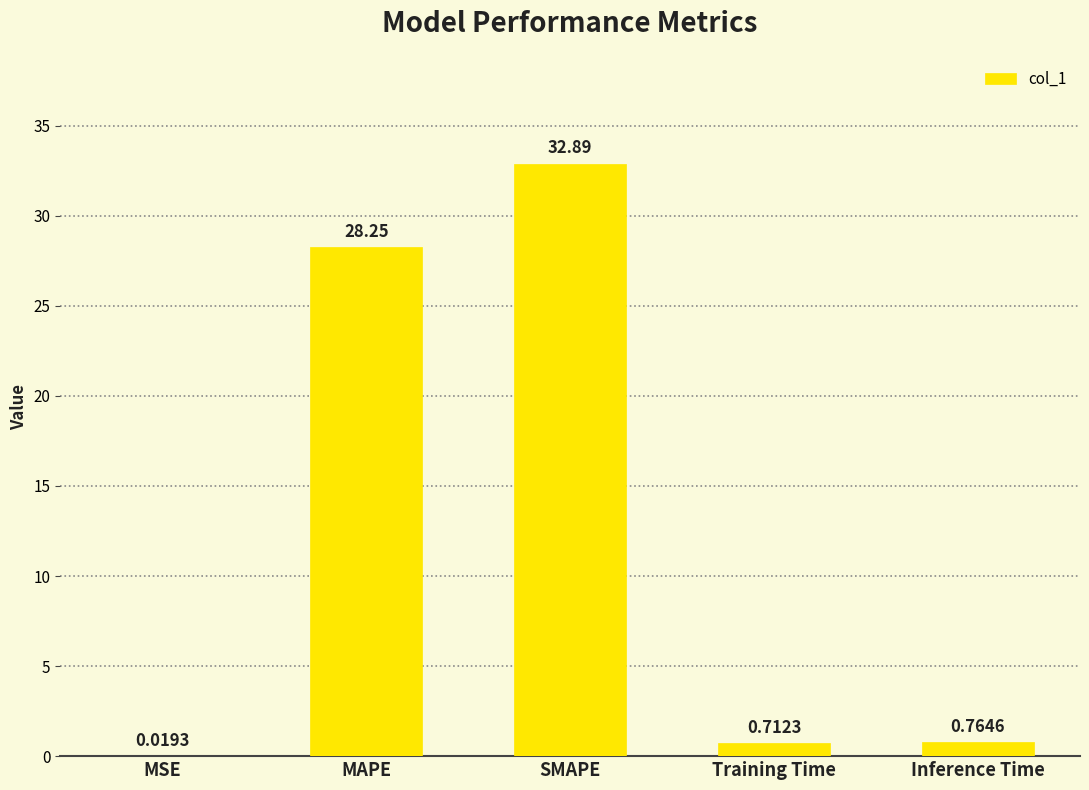

What is the difference between the values at MSE and SMAPE?

32.9